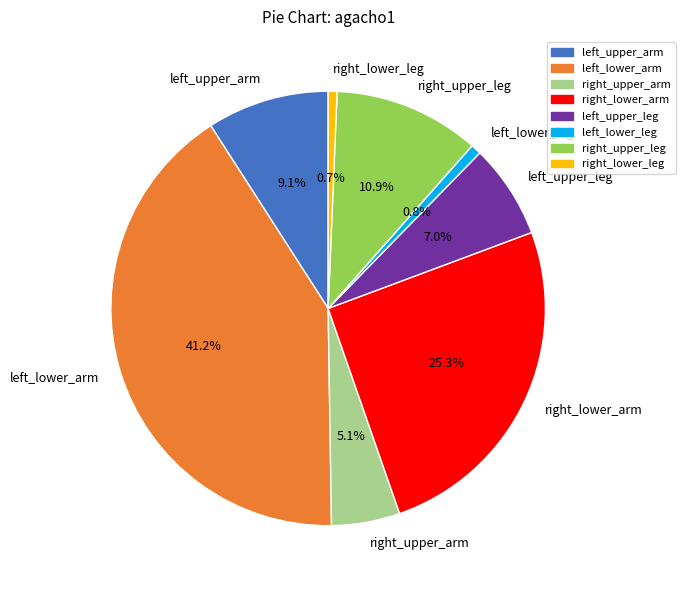

Combined, do left_upper_arm and right_upper_arm account for over 50%?

No